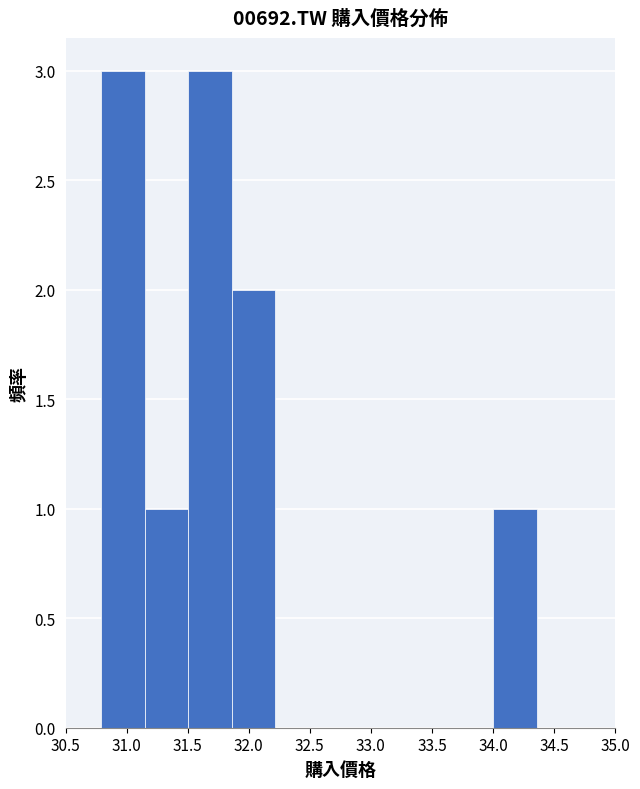

What is the height of the bar covering 31.50 to 31.85 on the x-axis? Neither the bar edges nor the heights are printed on the chart, so give them approximately, as read against the axes.

3